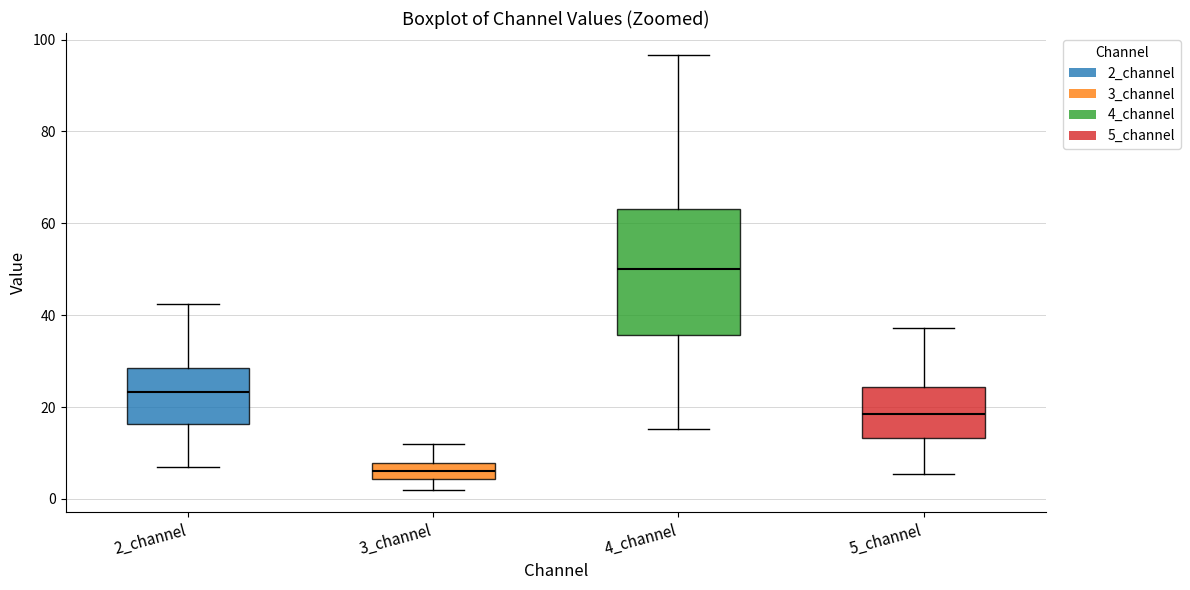

Which box has the highest median line?

4_channel